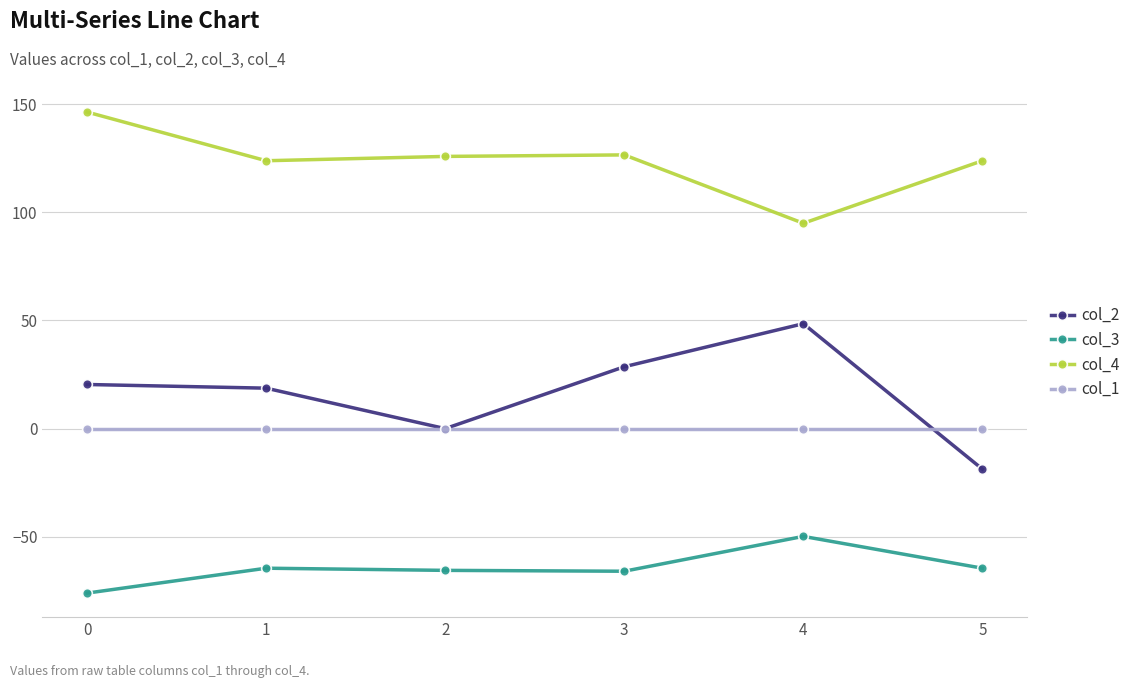

Does the chart display data point markers on the line(s)?

Yes